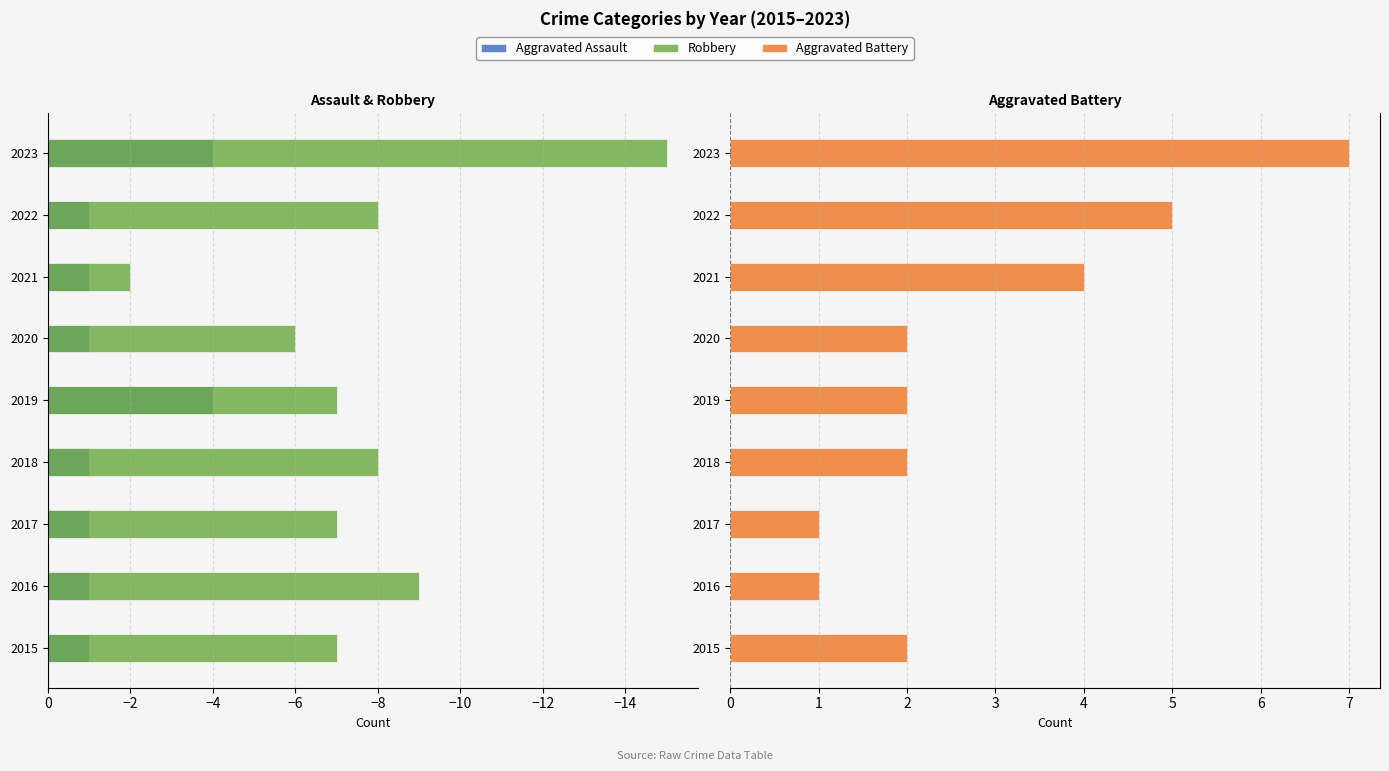

How many categories are shown in the chart?

9